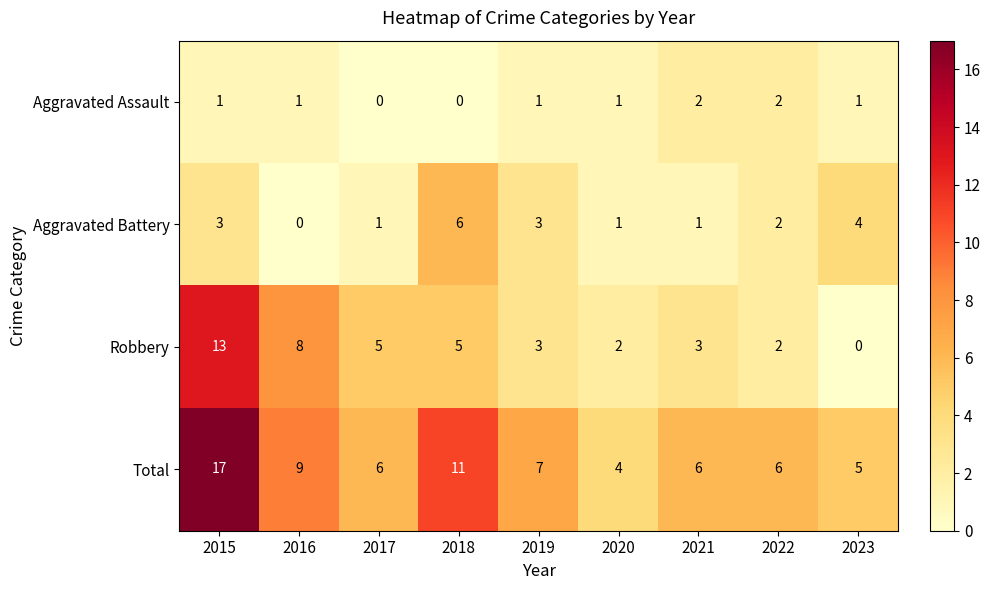

Count the number of data series in this chart.

4